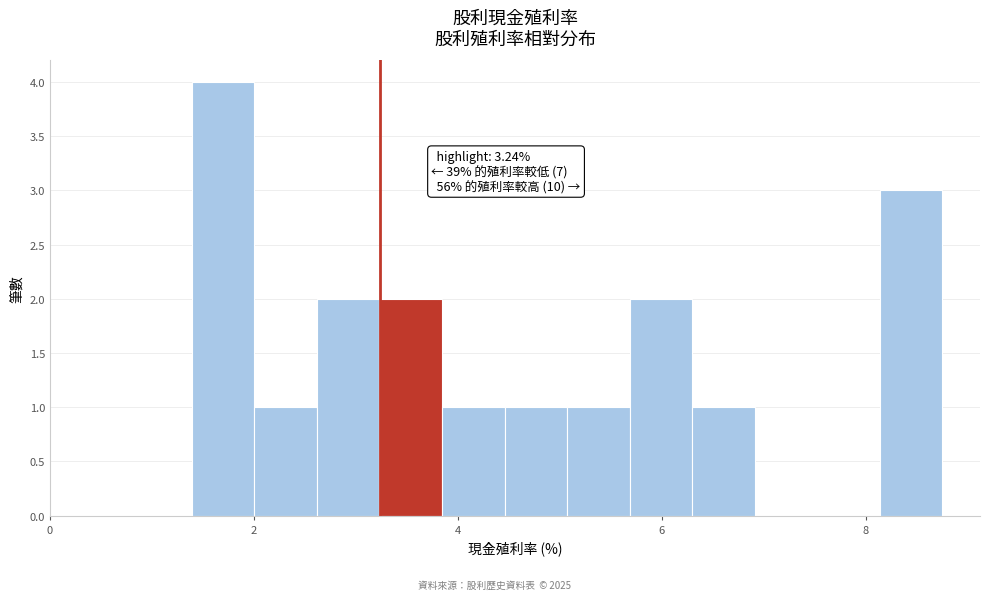

Read against the x-axis, roughly where is the centre of the tallest bar?

1.6